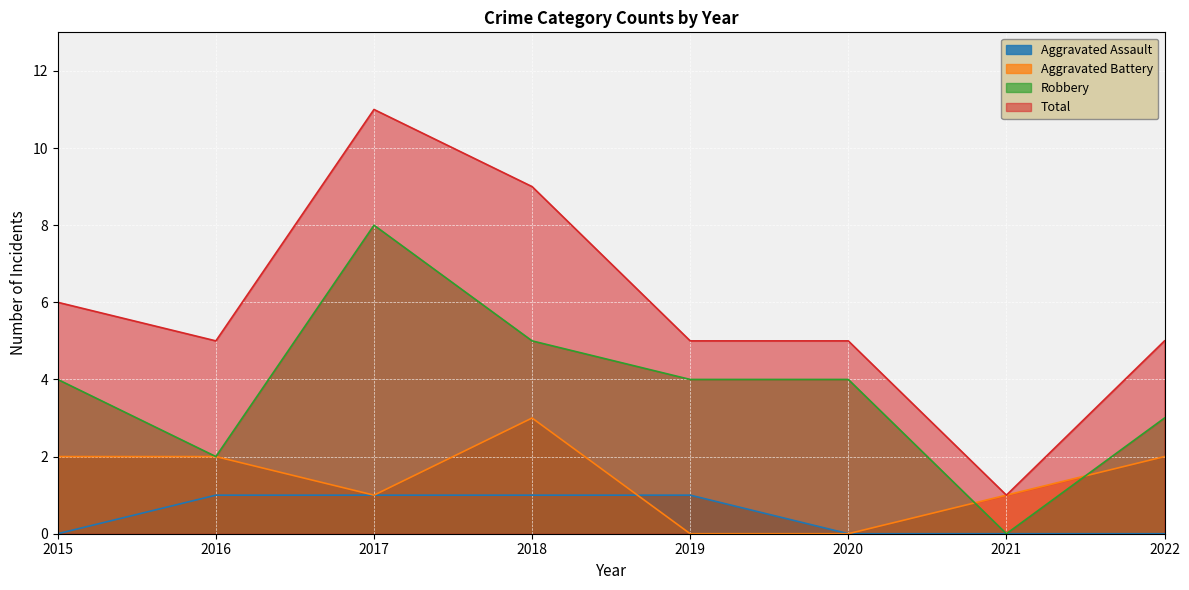

Between 2018 and 2020, which series saw the biggest shift?

Total